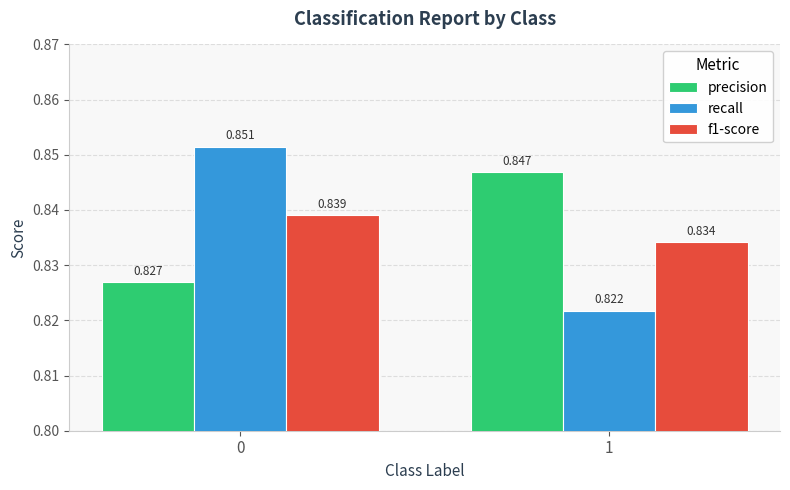

Between 0 and 1, which series saw the biggest shift?

recall